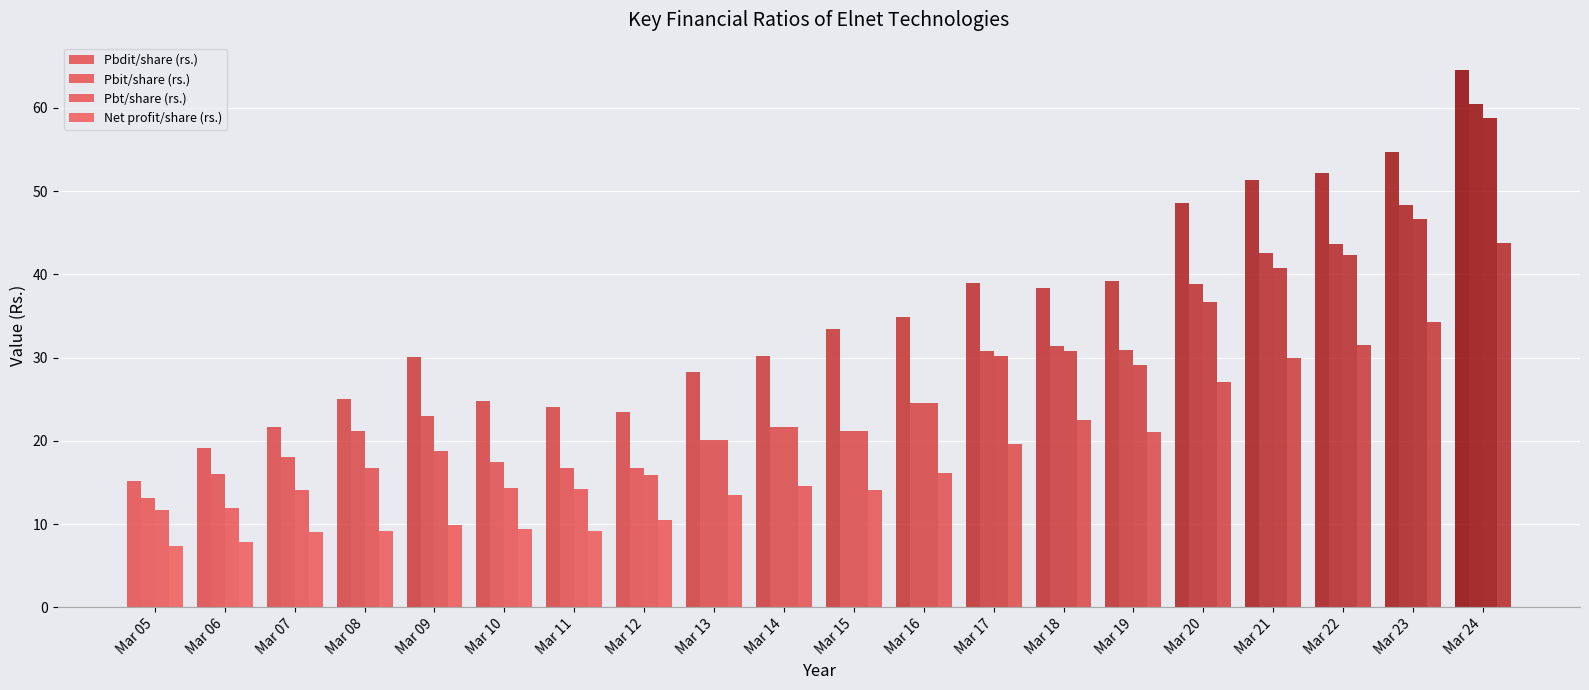

How many bars are there in total?

80